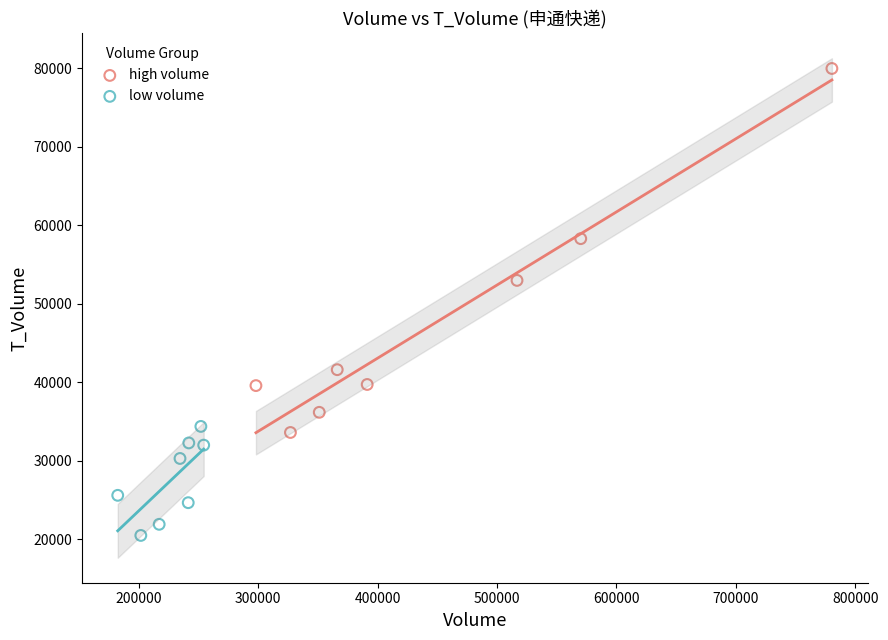

Which series reaches the maximum Y coordinate?

high volume